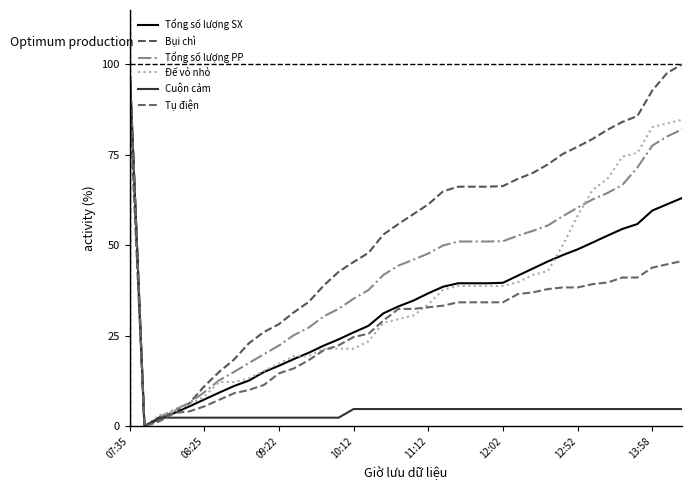

Which series has the largest total across all categories?

Bụi chì